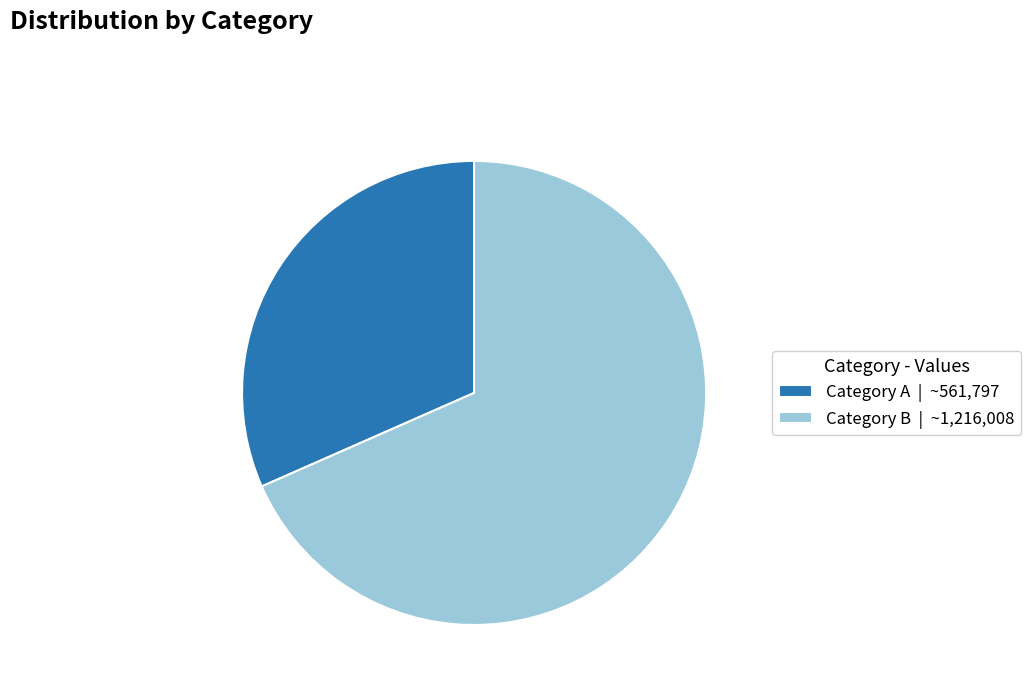

Approximately how many times larger is the value at Category A | ~561,797 compared to Category B | ~1,216,008?

0.5